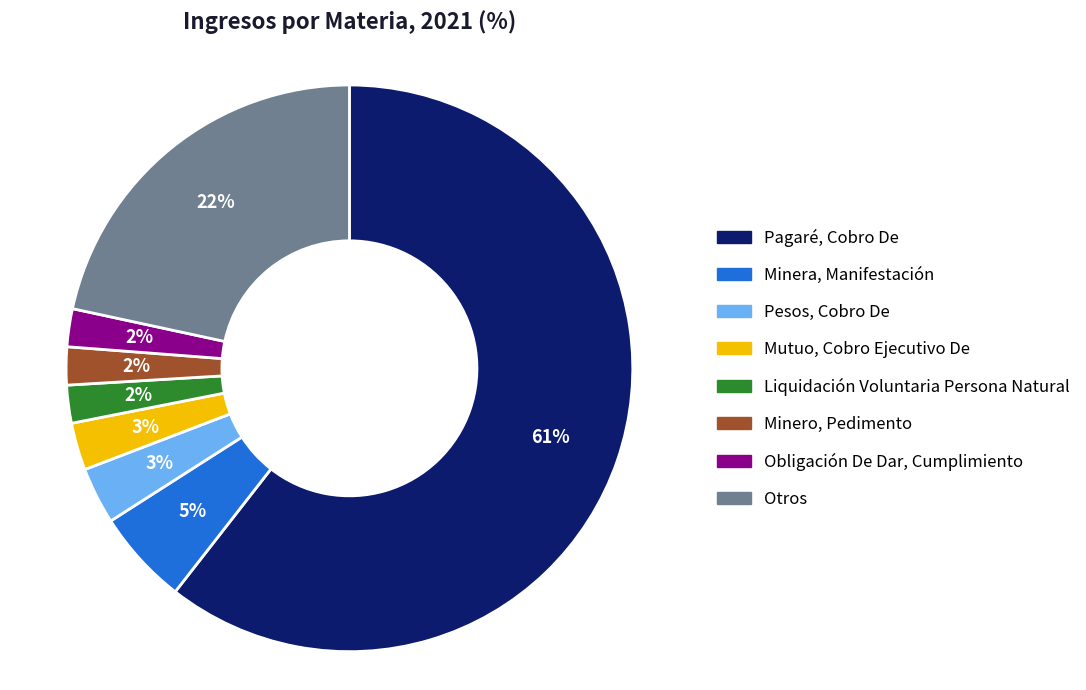

Which slice is the largest?

Pagaré, Cobro De